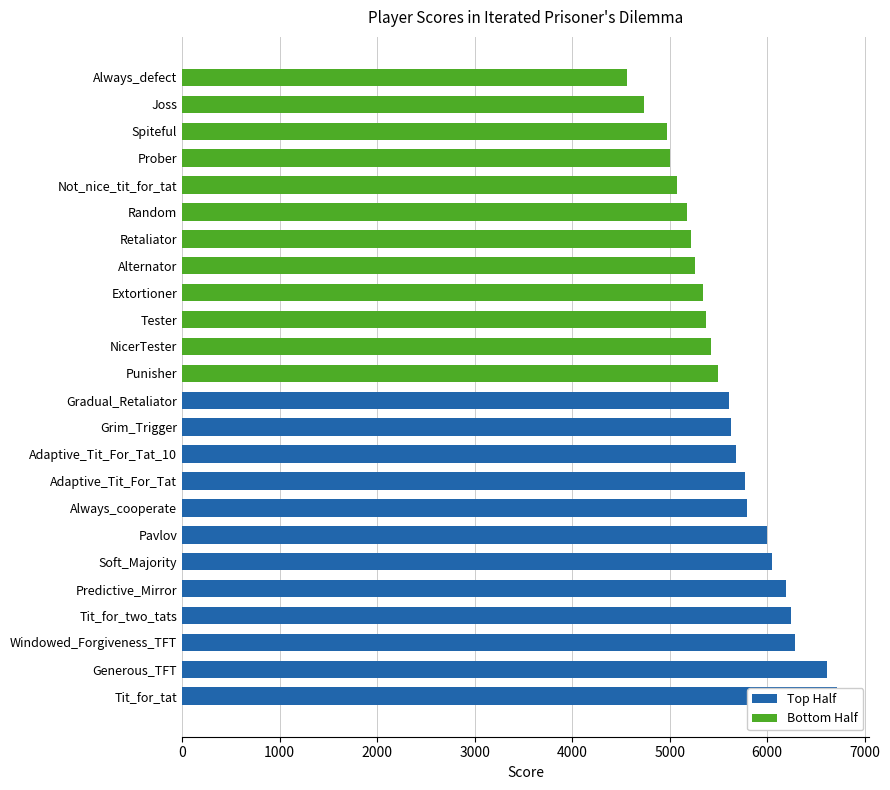

At which category is the sum across all series the highest?

Tit_for_tat